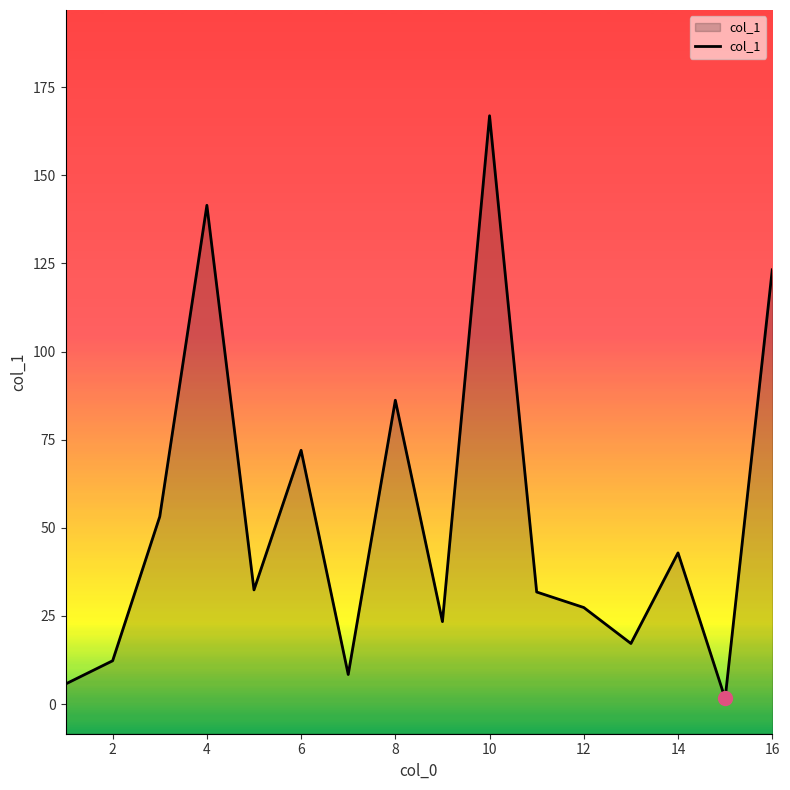

How many points are higher than both their immediate neighbors (excluding endpoints)?

5